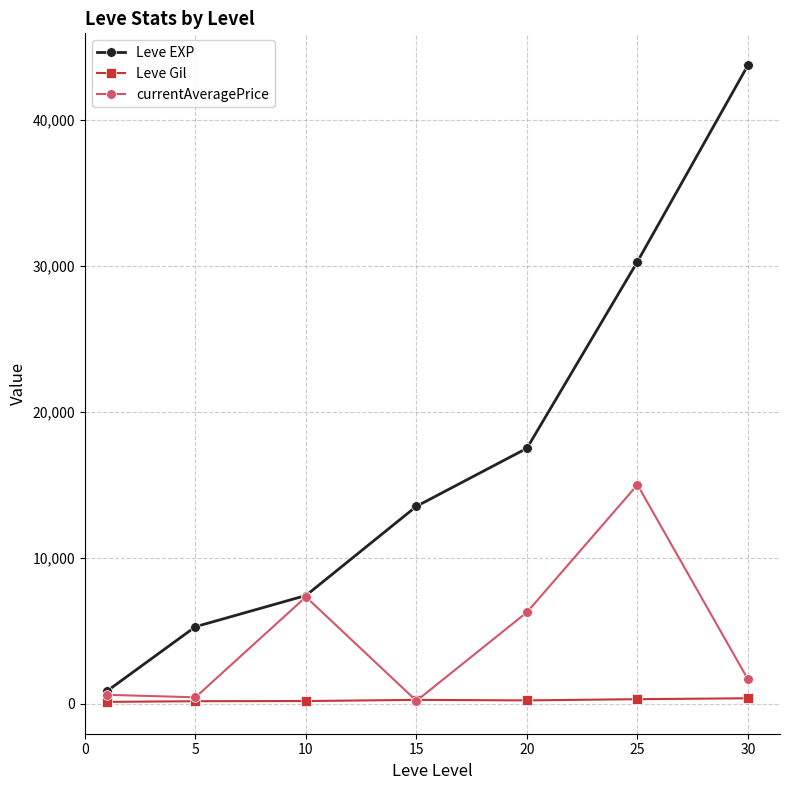

Which series has the largest range (max minus min)?

Leve EXP